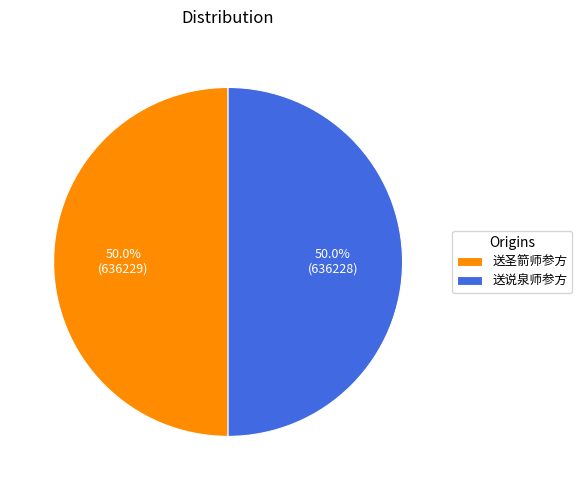

How many slices are in this pie chart?

2